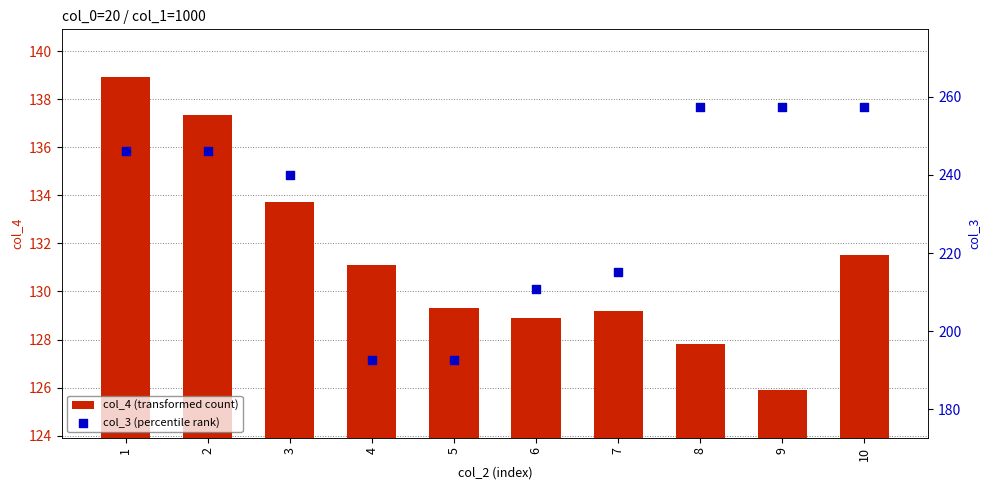

Which series reaches the minimum Y coordinate?

col_4 (transformed count)